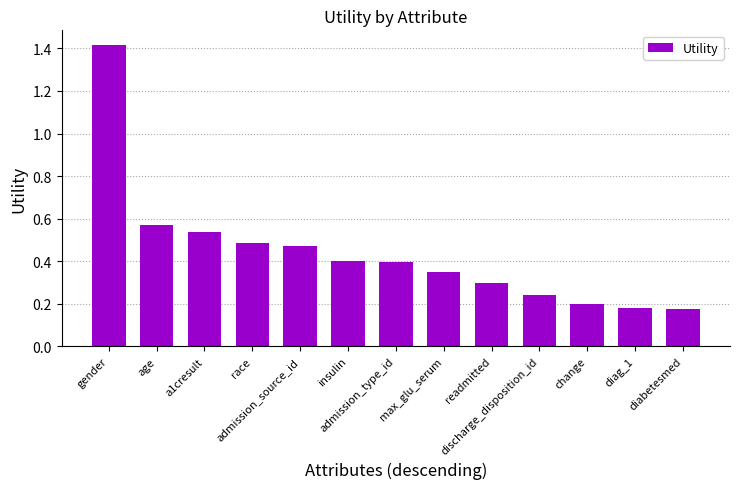

How many bars are there in total?

13